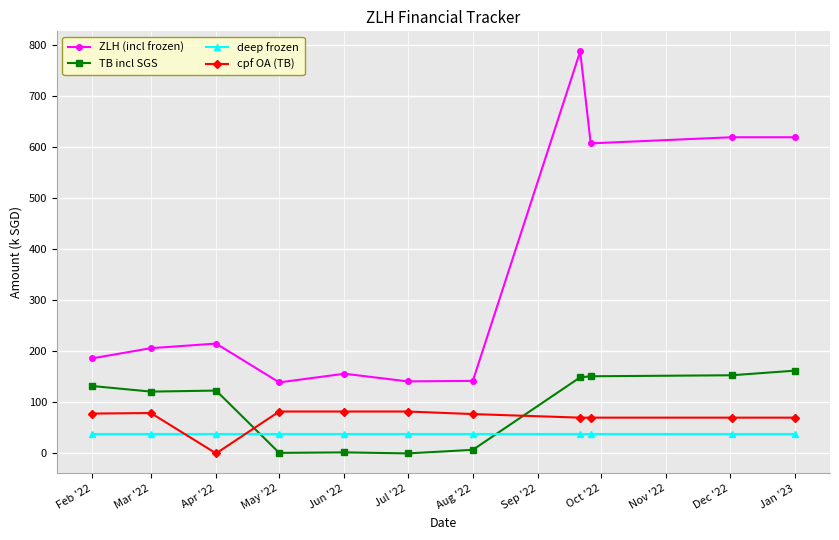

Is this an area chart (filled region under the line)?

No